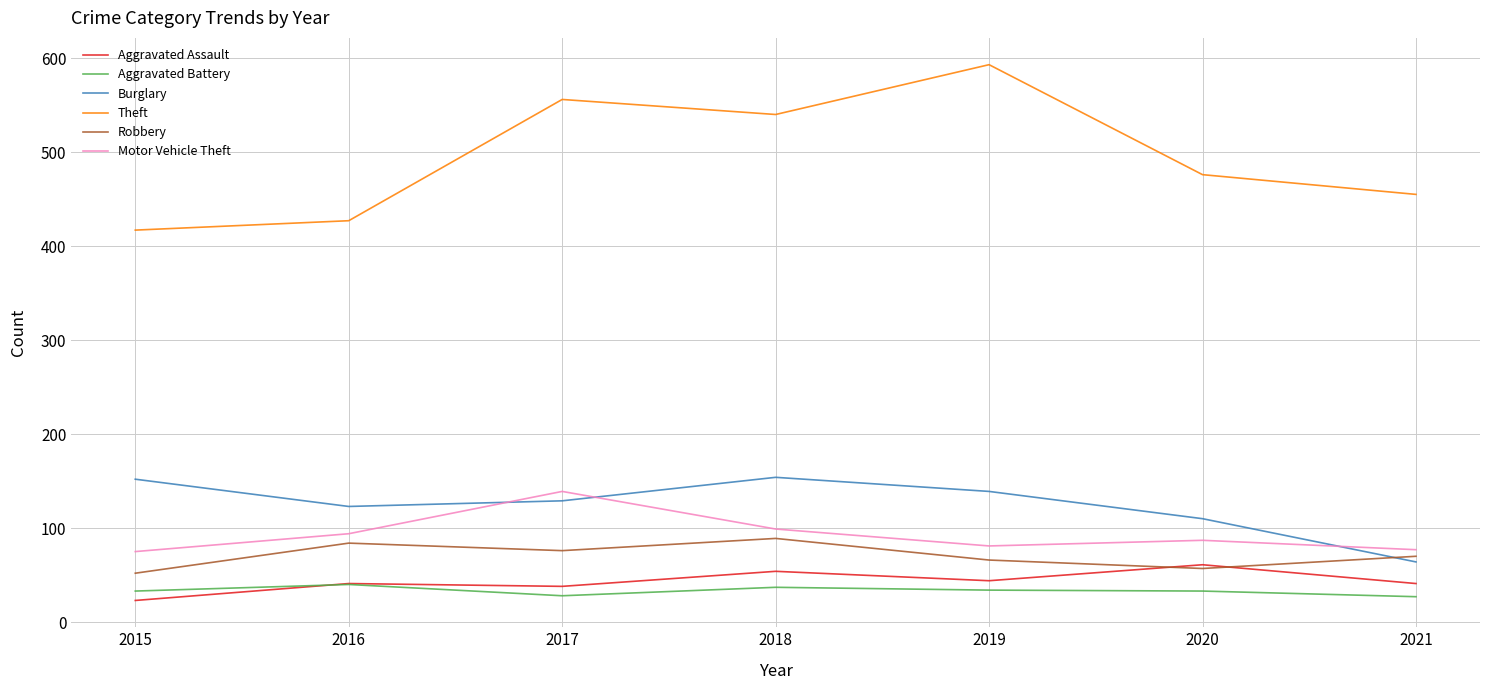

What is the highest value of the Burglary series?

154